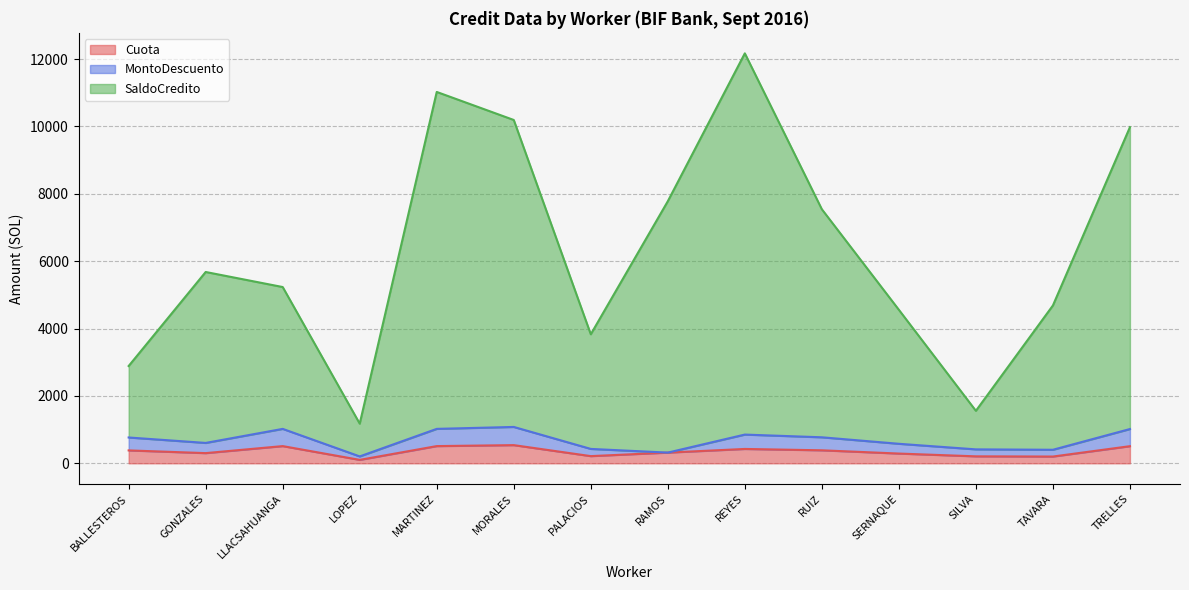

True or false: SaldoCredito has a value of 9977.1 at TRELLES.

True